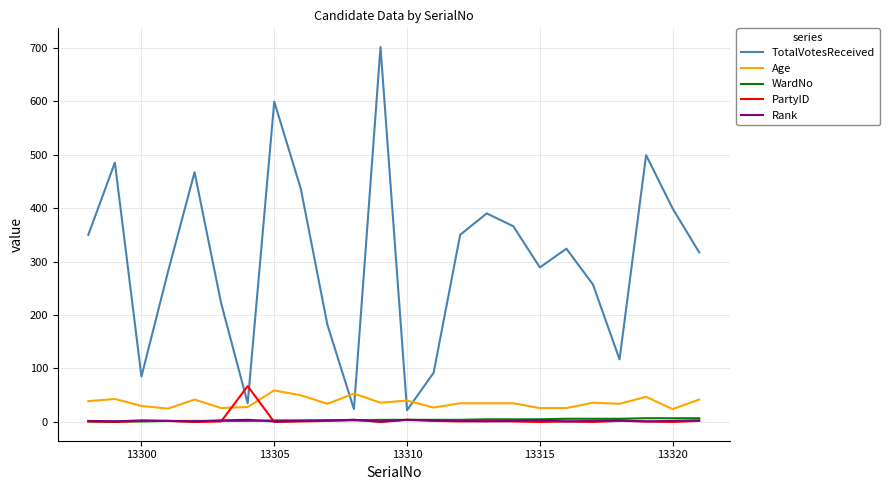

Which series has the largest total across all categories?

TotalVotesReceived